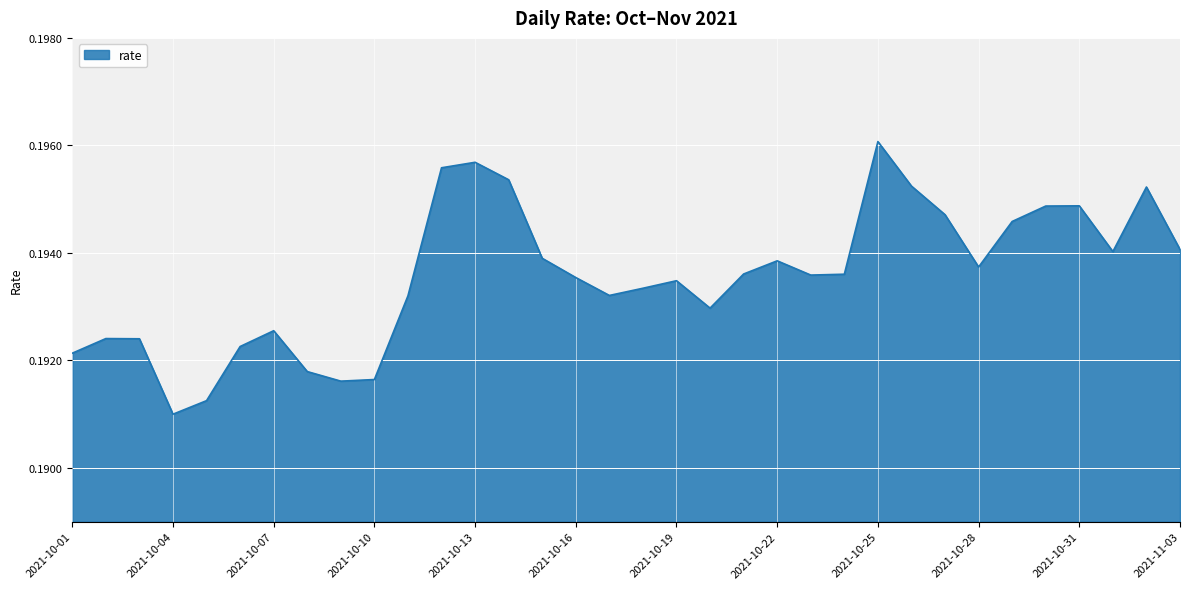

How many interior local valleys (lower than both neighbors) does the data have?

7